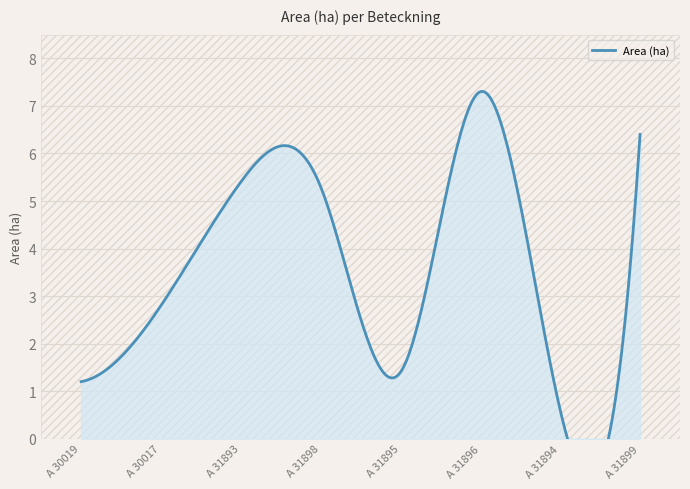

At which label is the value closest to 3?

A 30017-2023